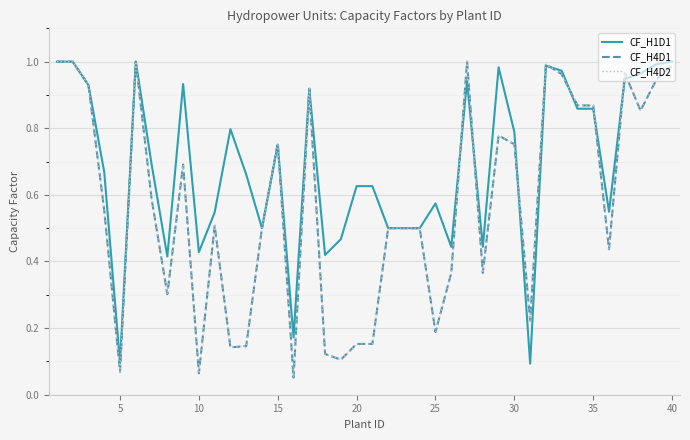

Which series ends up on top after the final intersection of CF_H1D1 and CF_H4D2?

CF_H1D1